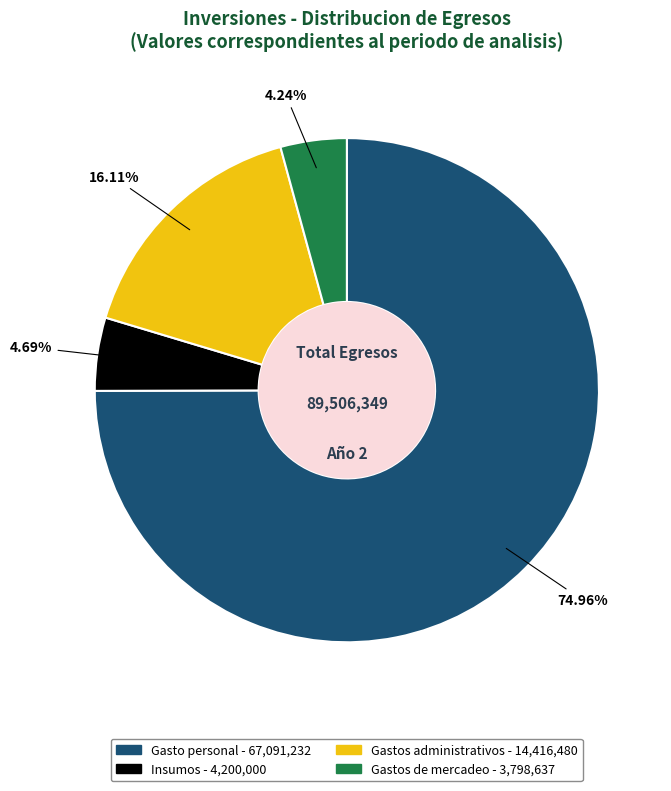

What is the ratio of the value at Gasto personal to the value at Gastos administrativos?

4.7